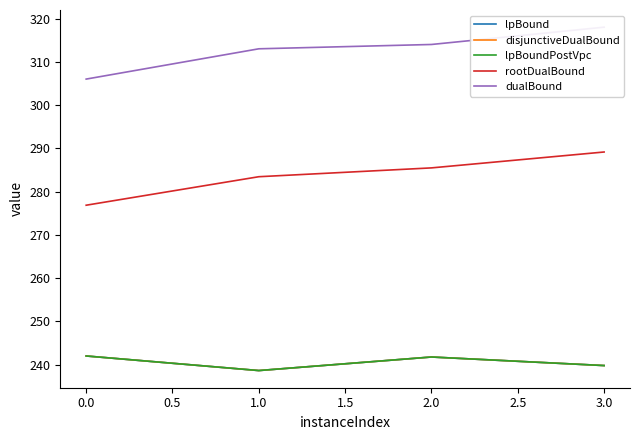

What is the value of the dualBound point at the 1st from the left?

306.0